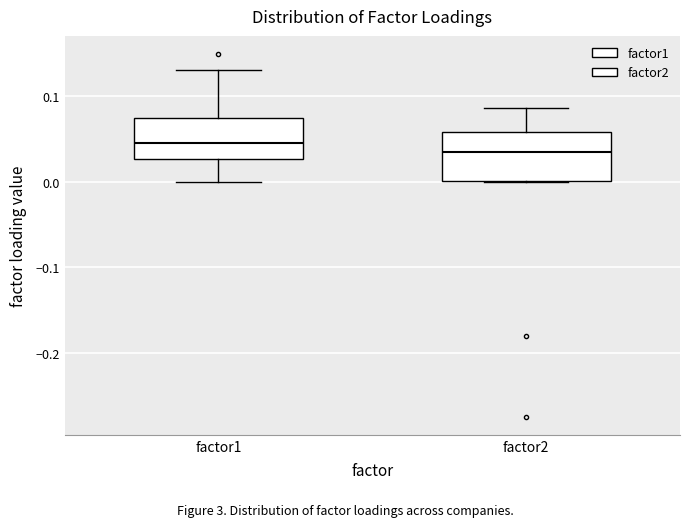

Where is the lower edge of the box for factor2 on the y-axis? The values are not printed on the chart, so give them approximately, as read against the axis.

0.00